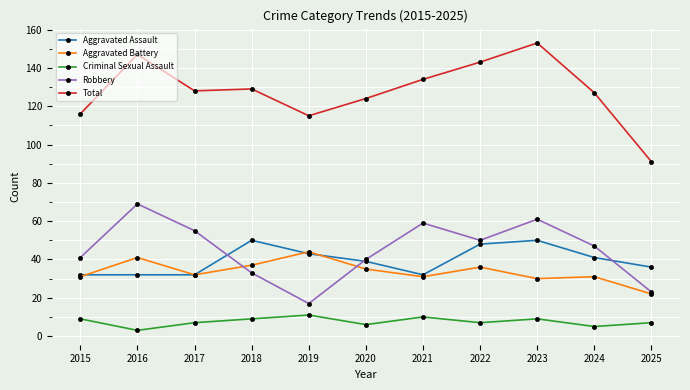

What is the sum of the Aggravated Battery values at 2015 and 2022?

67